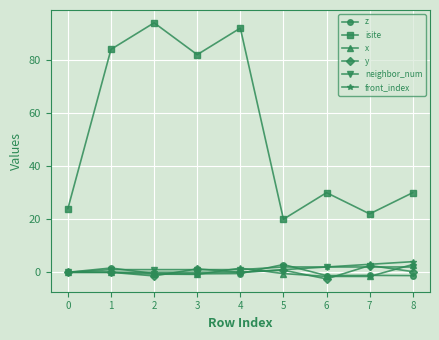

At which category does y reach its first local valley?

2